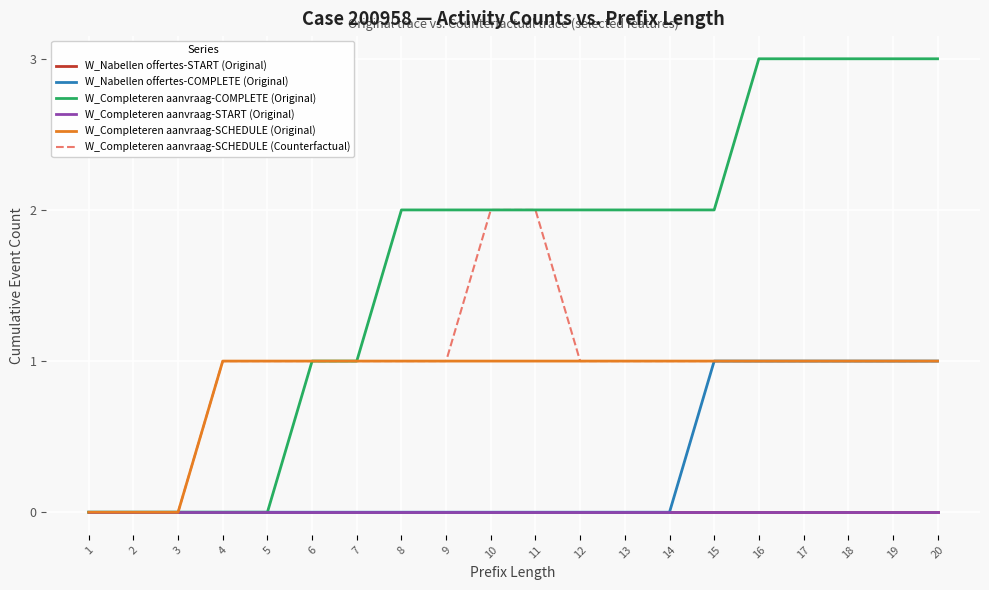

Which series changed the most between 5 and 16?

W_Completeren aanvraag-COMPLETE (Original)